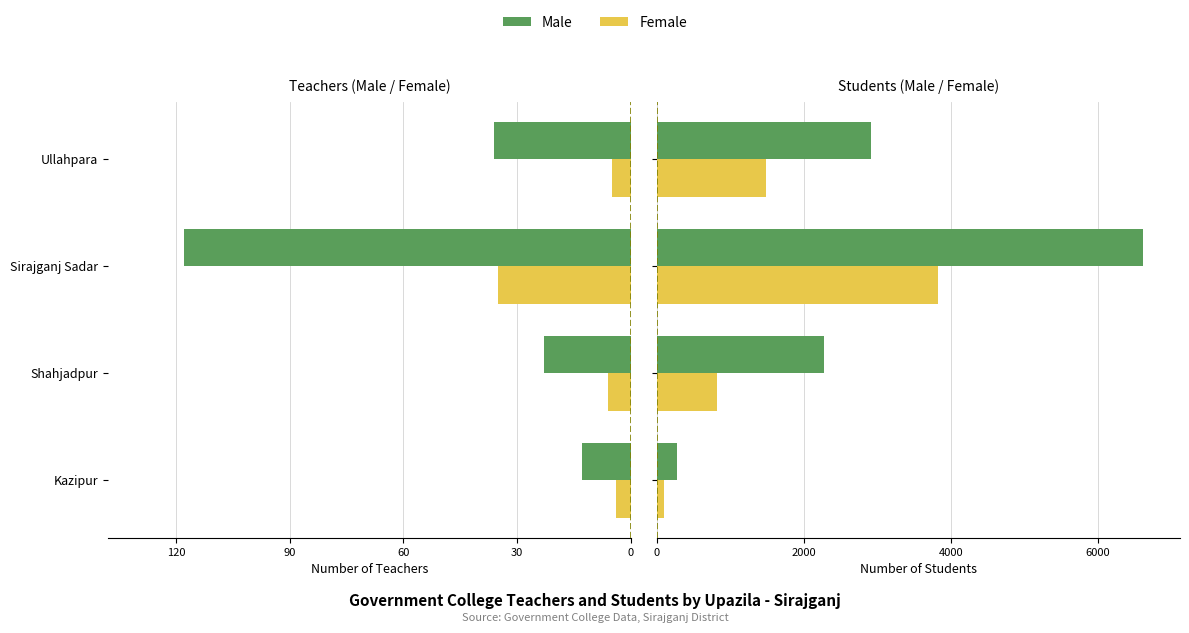

Between Shahjadpur and Sirajganj Sadar, which series saw the biggest shift?

Male Students